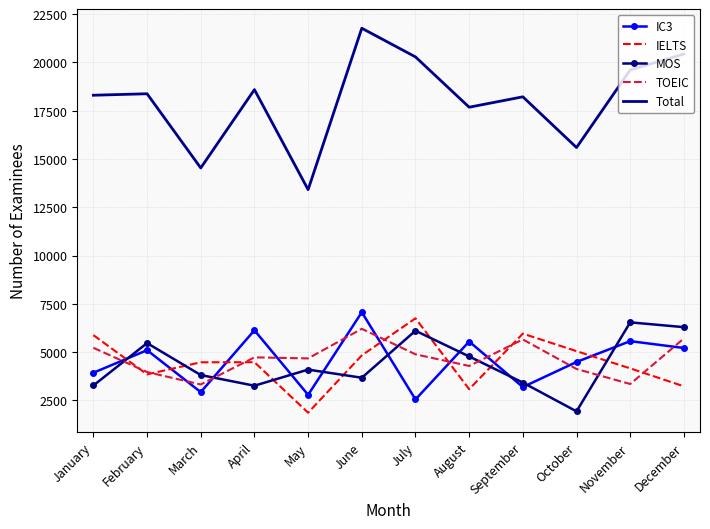

Where do MOS and IELTS first cross each other?

January and February